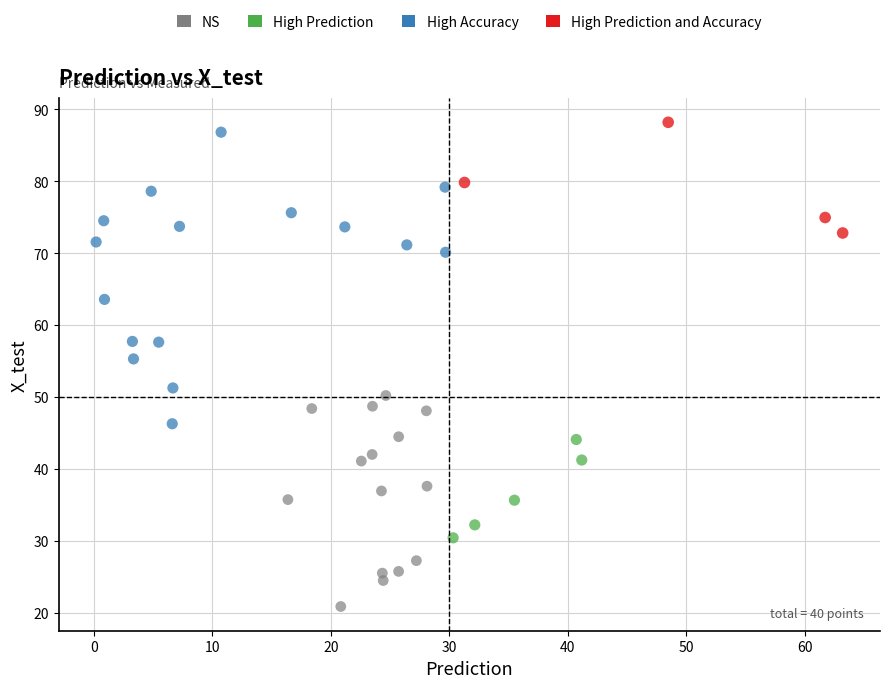

Which series has the widest spread of Y values?

High Accuracy